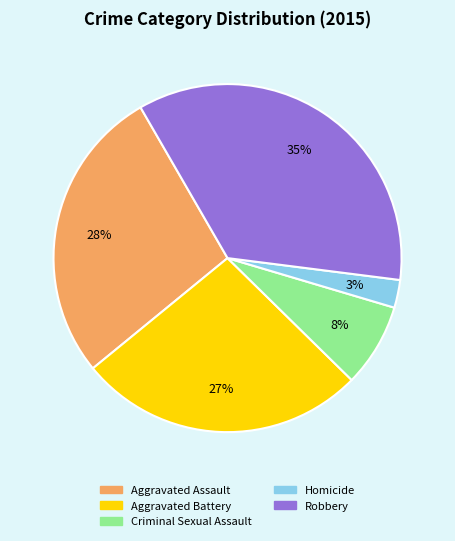

Is there any slice that represents more than half of the pie?

No